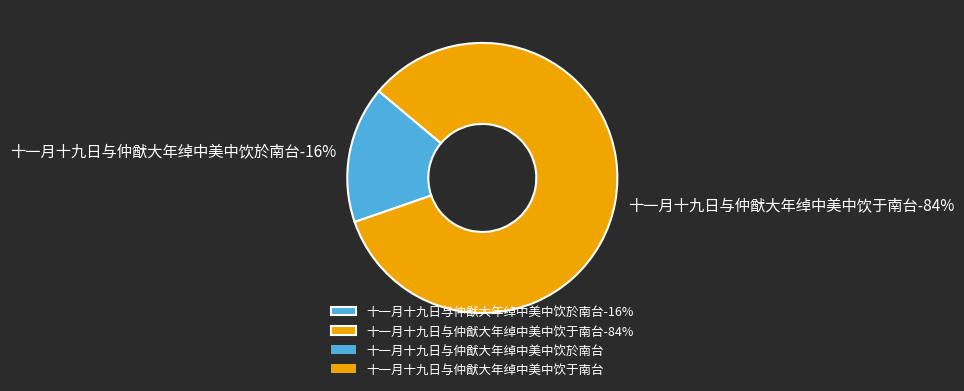

What portion of the pie excludes 十一月十九日与仲猷大年绰中美中饮于南台?

16.4%